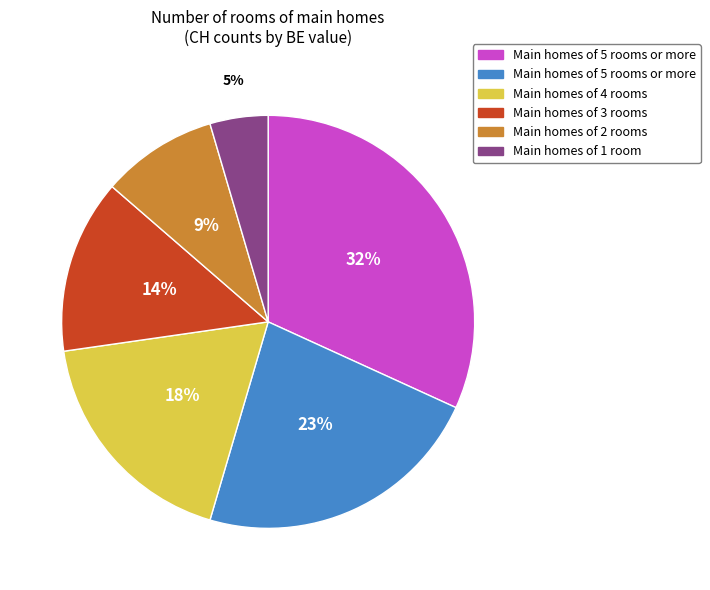

Is there a majority slice in this chart?

No